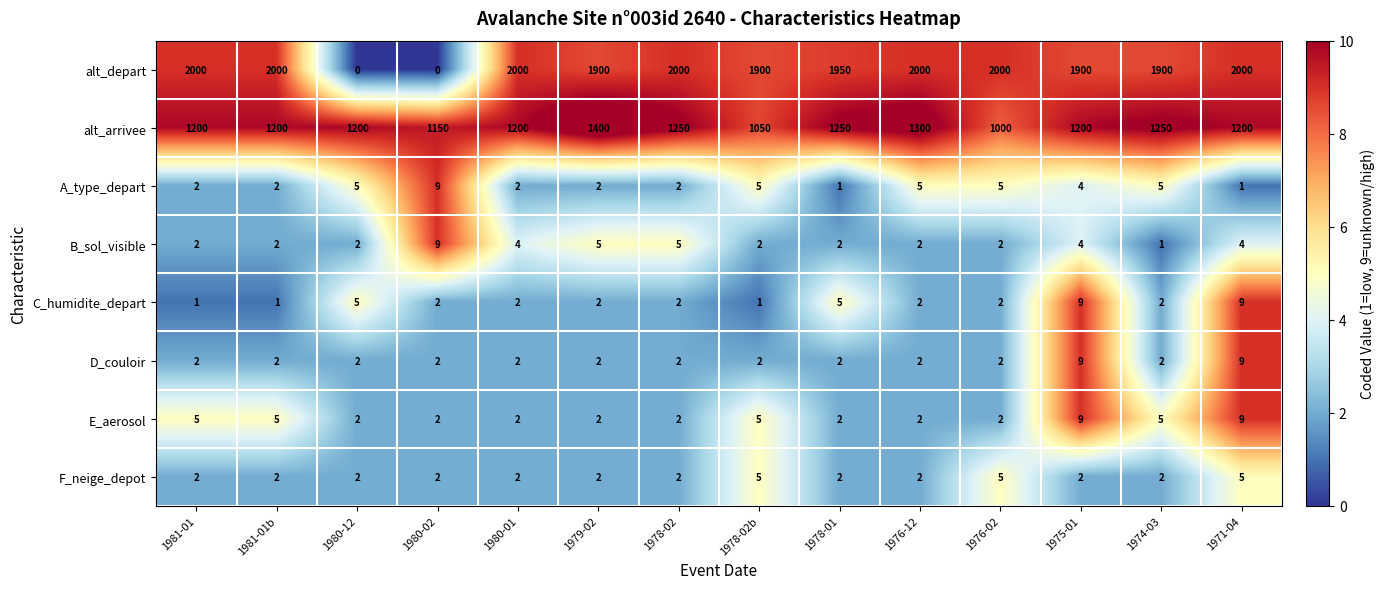

Which series has the largest total across all categories?

alt_depart